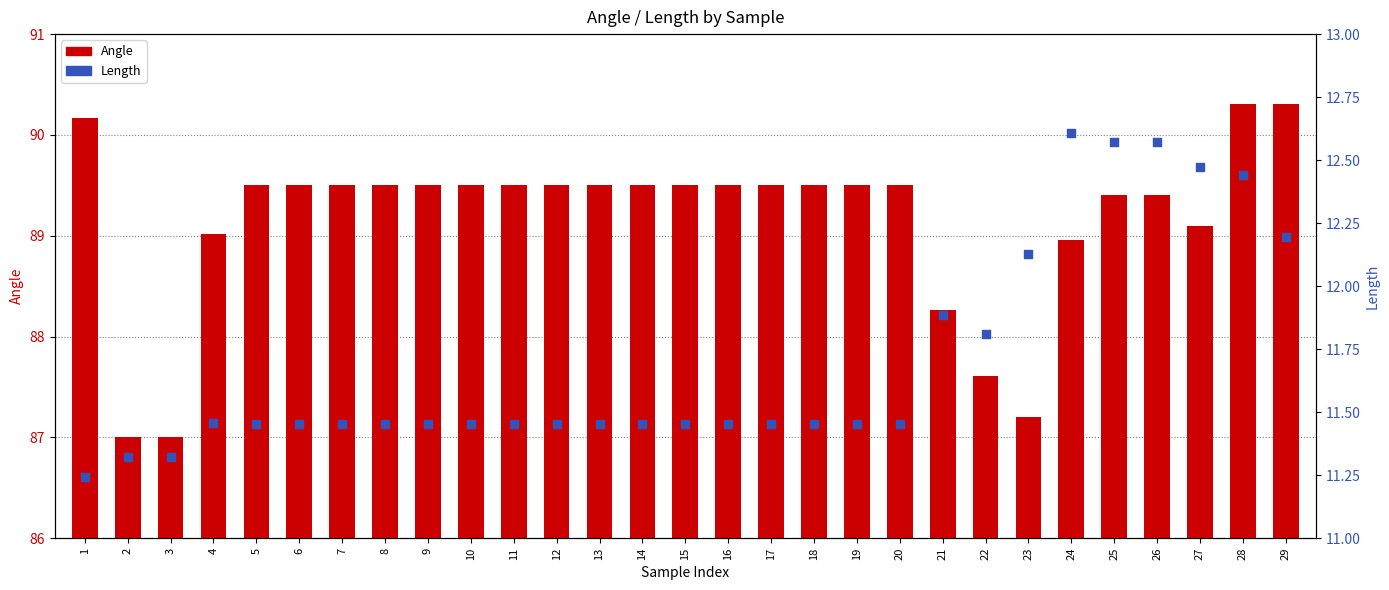

Which series reaches the maximum Y coordinate?

Angle